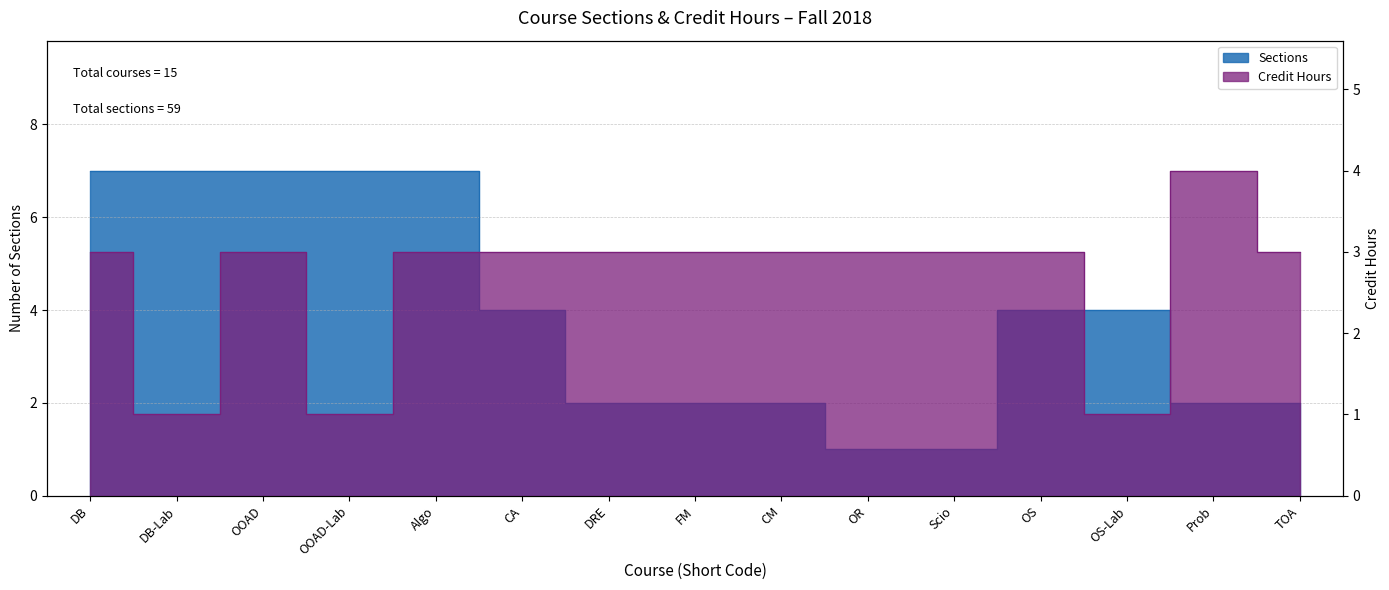

True or false: Sections and Credit Hours cross at least once.

True